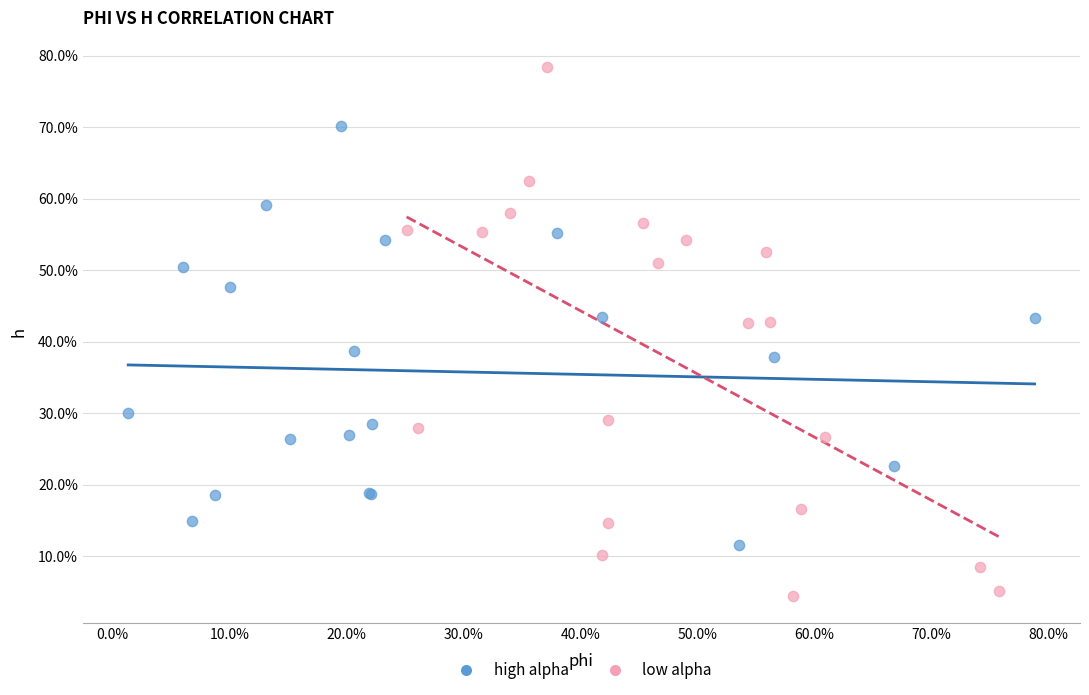

What are all the series names shown in the legend?

high alpha, low alpha